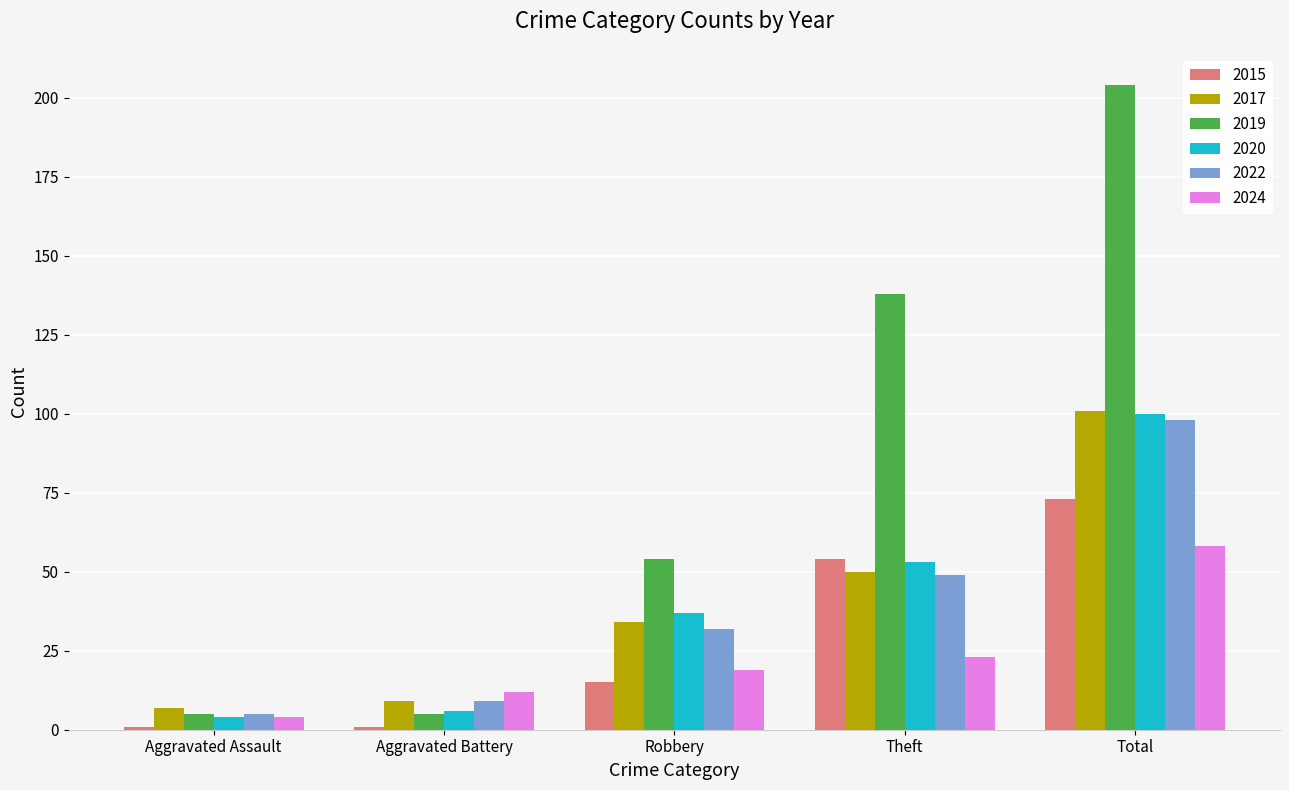

Reading left to right, transcribe all the data shown in this chart.

2015: 1	1	15	54	73
2017: 7	9	34	50	101
2019: 5	5	54	138	204
2020: 4	6	37	53	100
2022: 5	9	32	49	98
2024: 4	12	19	23	58